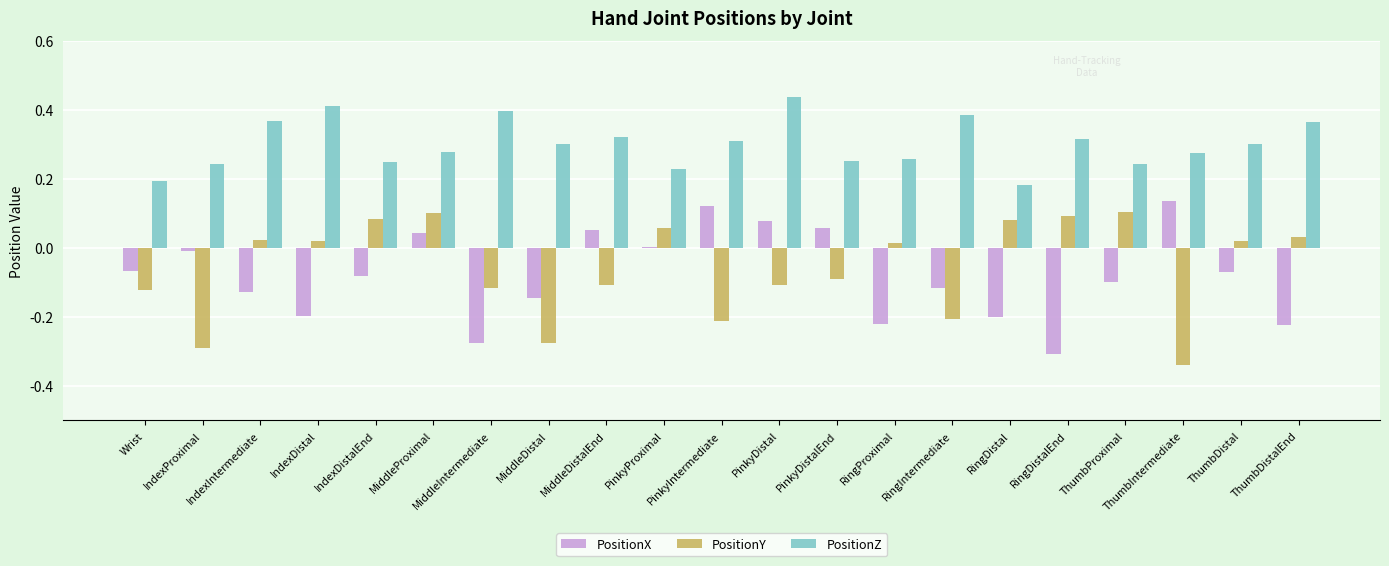

The PositionZ series shows 0.3 at ThumbDistal. True or false?

True